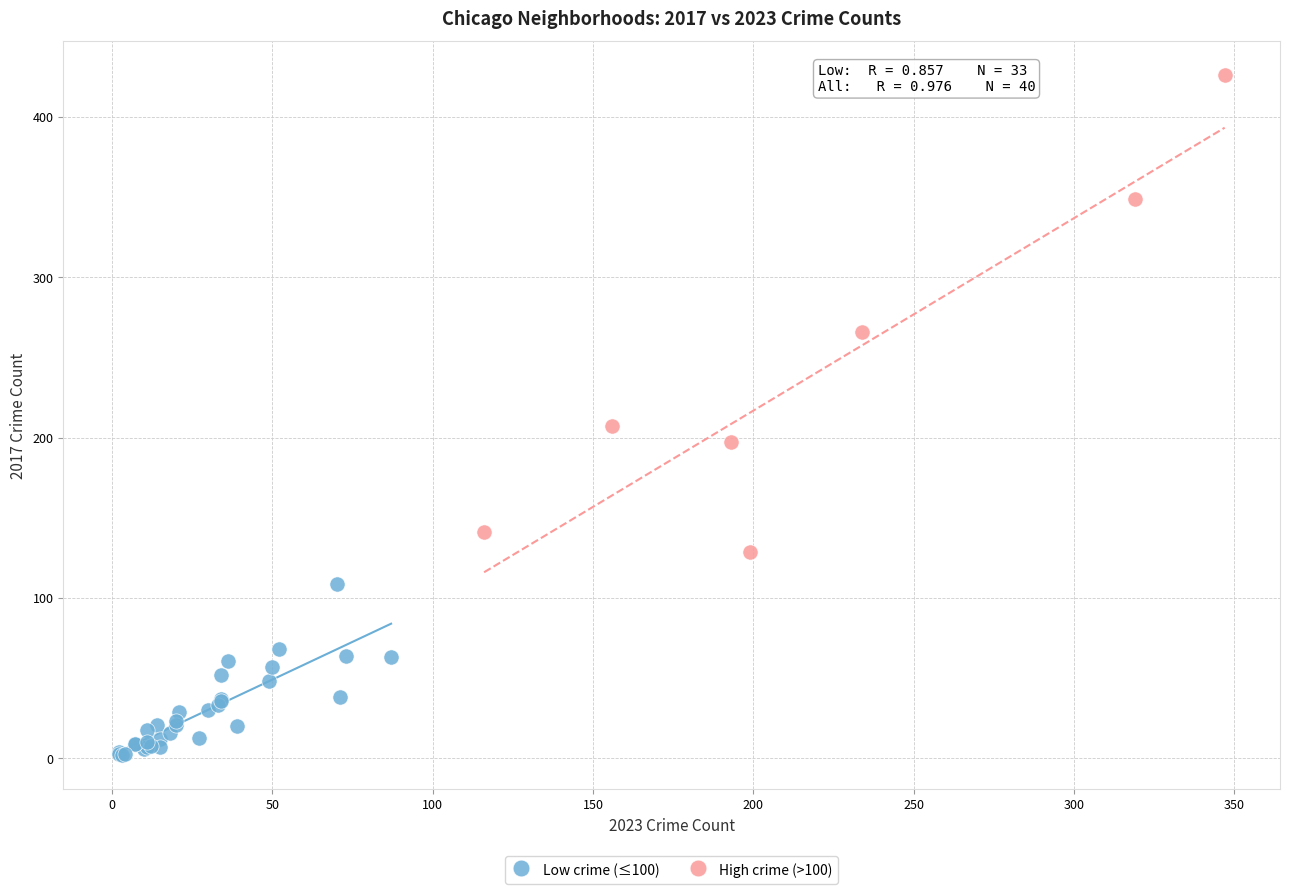

Which series contains the lowest Y value?

Low crime (≤100)